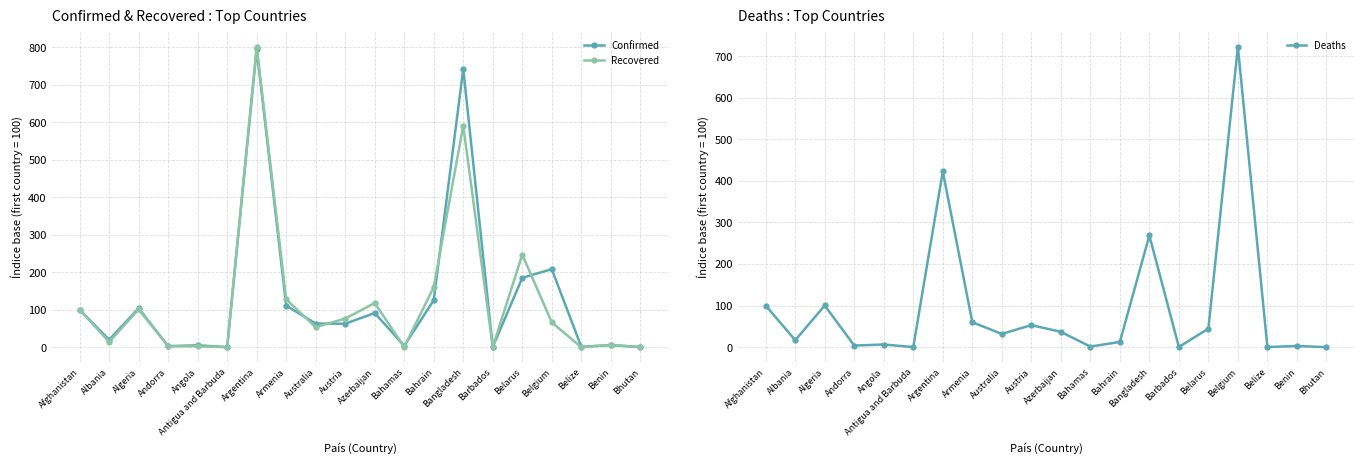

List the series in order of their peak value, lowest first.

Deaths, Confirmed, Recovered